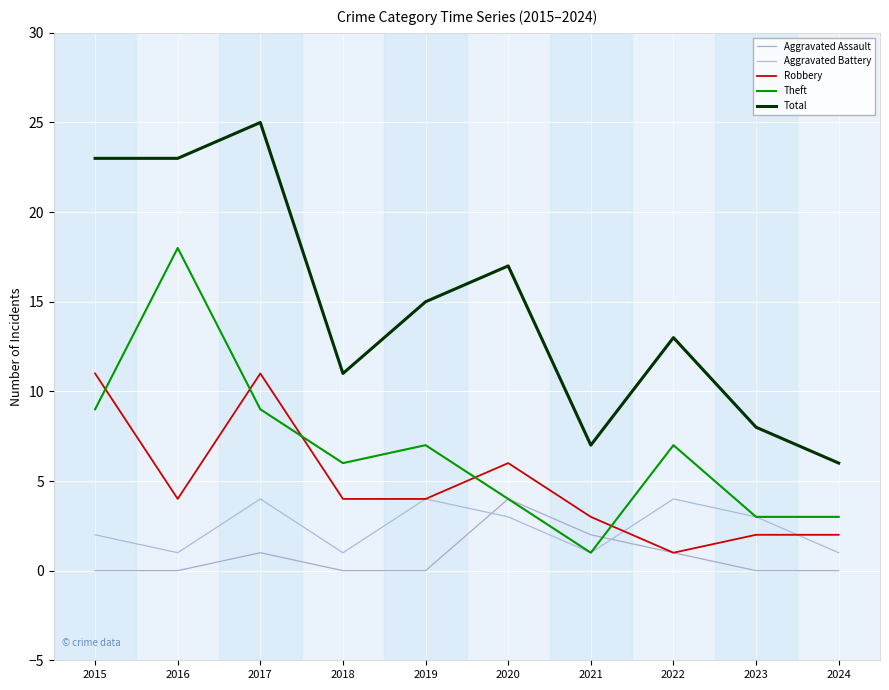

At which label is Robbery closest to 6?

2020